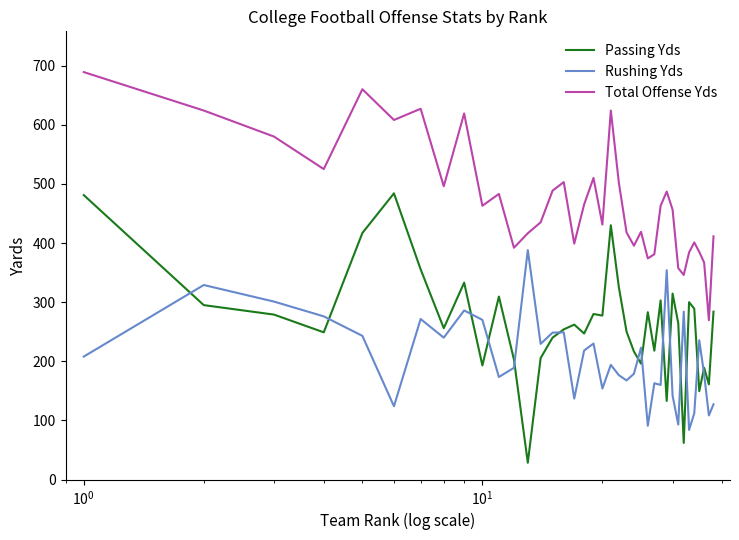

How many lines are shown in the chart?

3